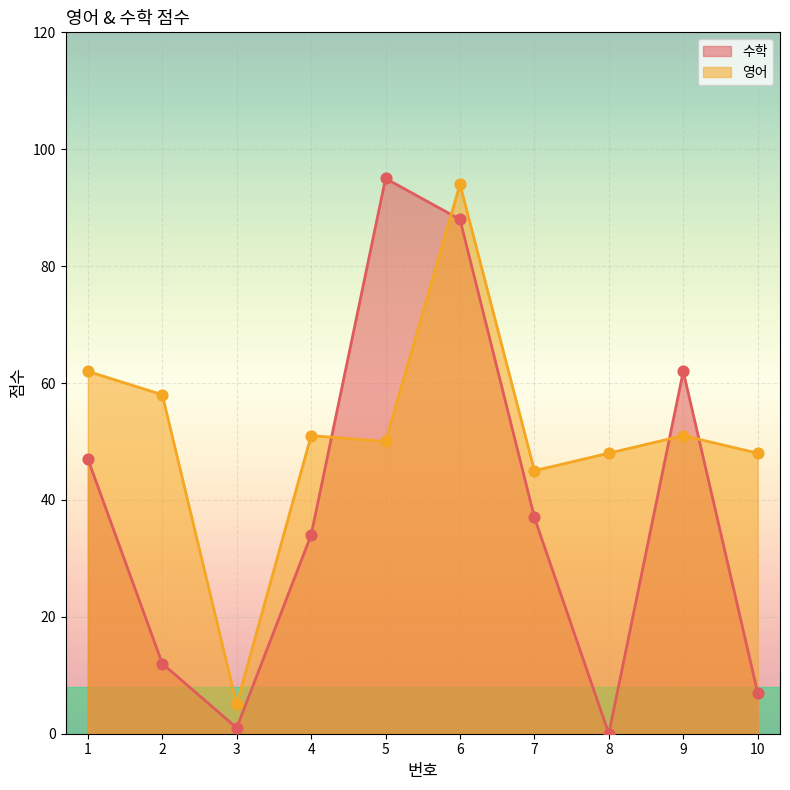

Is the value of 수학 at 8 greater than the value of 영어 at 9?

No